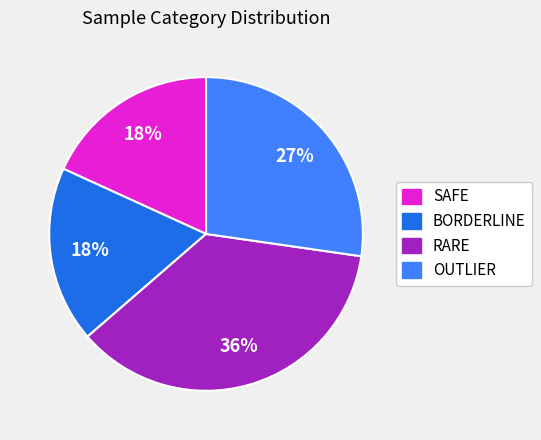

Between RARE and BORDERLINE, which is larger?

RARE